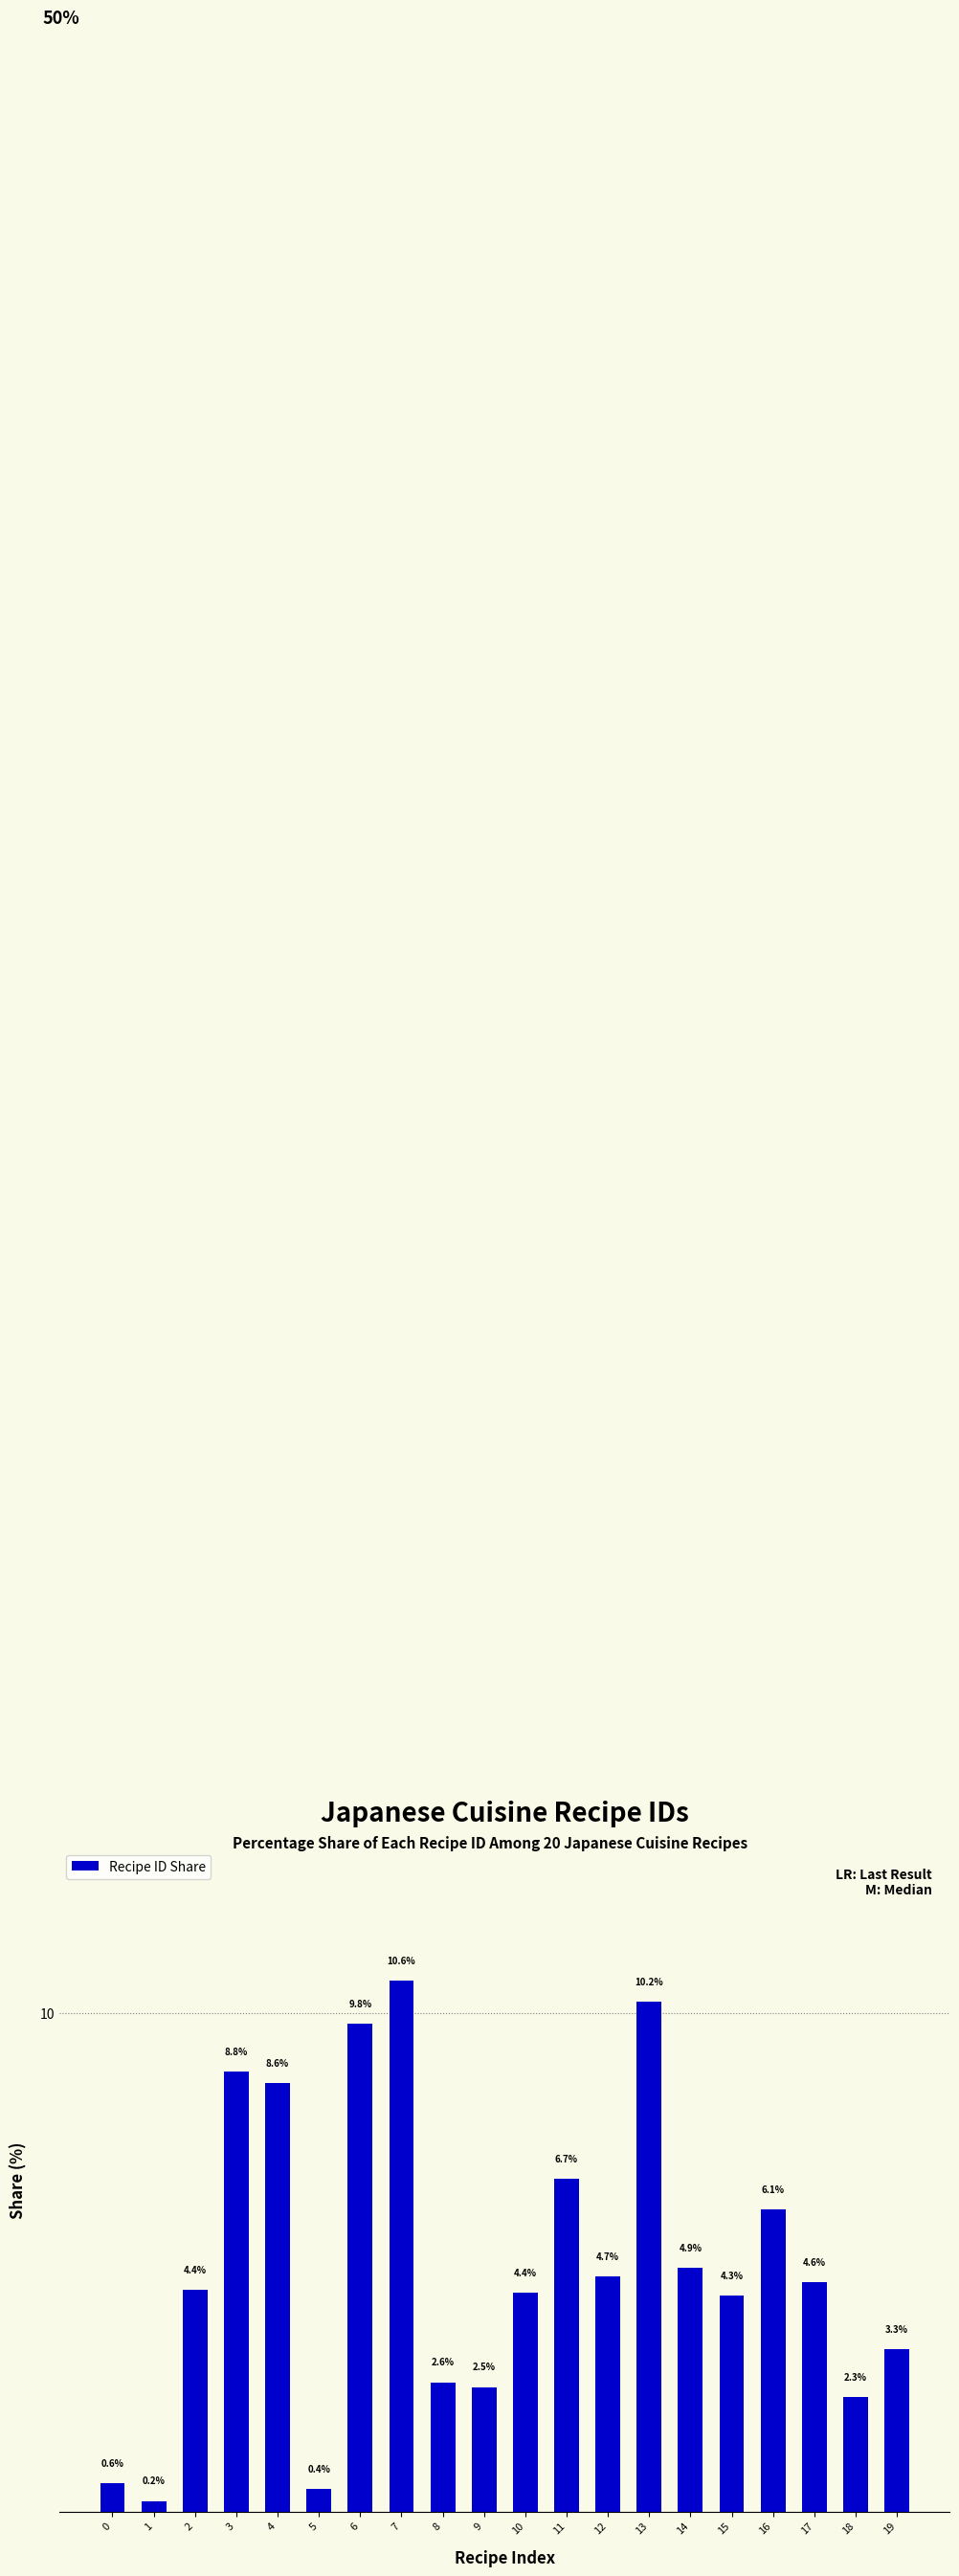

What is the value of the 4th bar from the left?

8.8